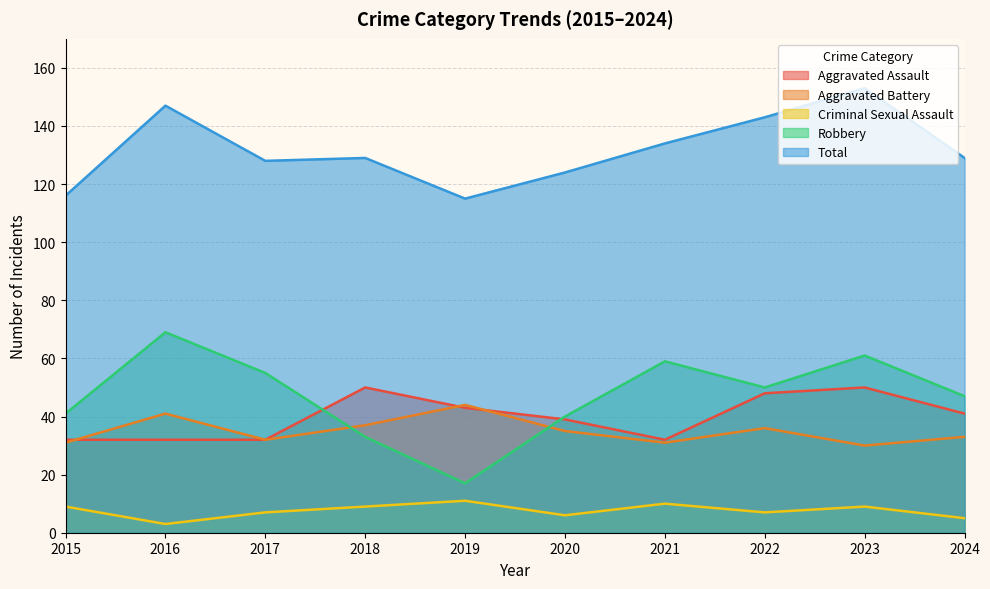

What are all the series names shown in the legend?

Aggravated Assault, Aggravated Battery, Criminal Sexual Assault, Robbery, Total